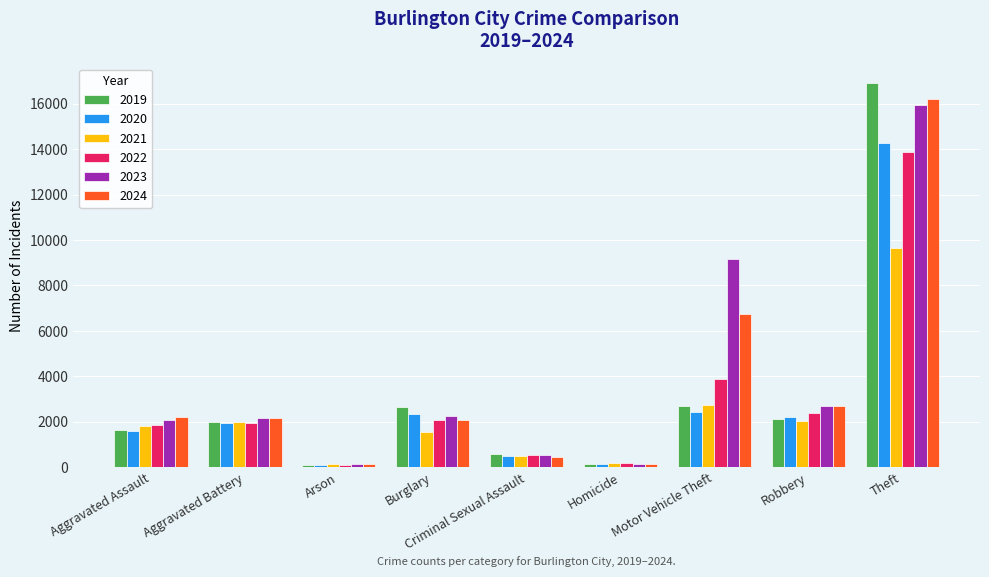

Is the value of 2019 at Motor Vehicle Theft greater than the value of 2022 at Criminal Sexual Assault?

Yes